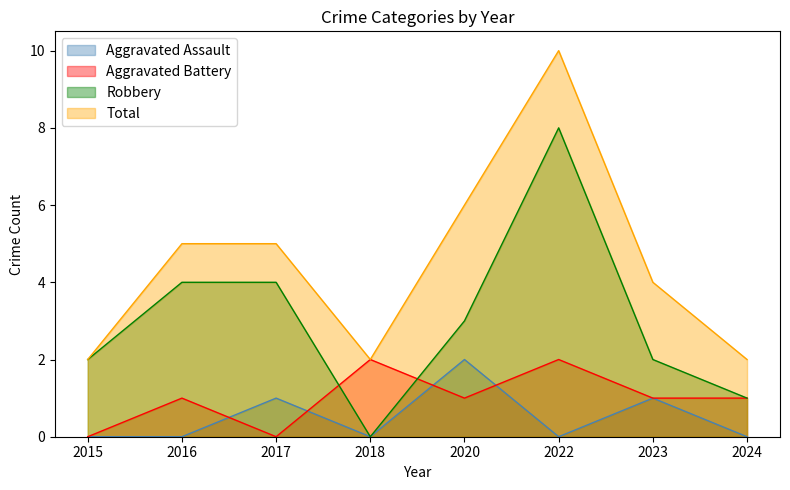

True or false: Total and Aggravated Battery cross at least once.

False